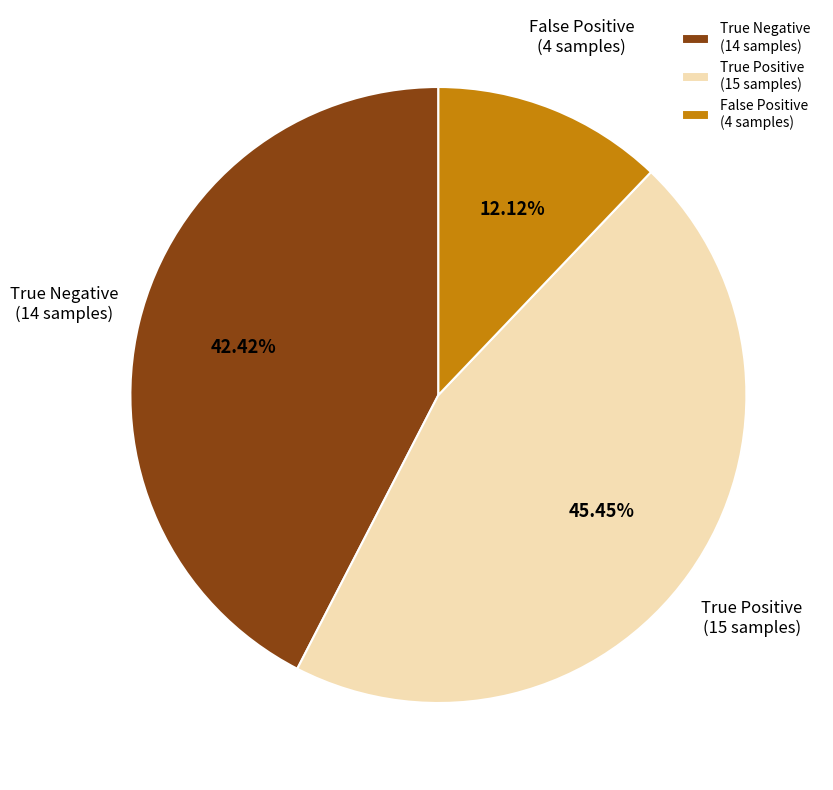

Combined, do False Positive (4 samples) and True Negative (14 samples) account for over 50%?

Yes